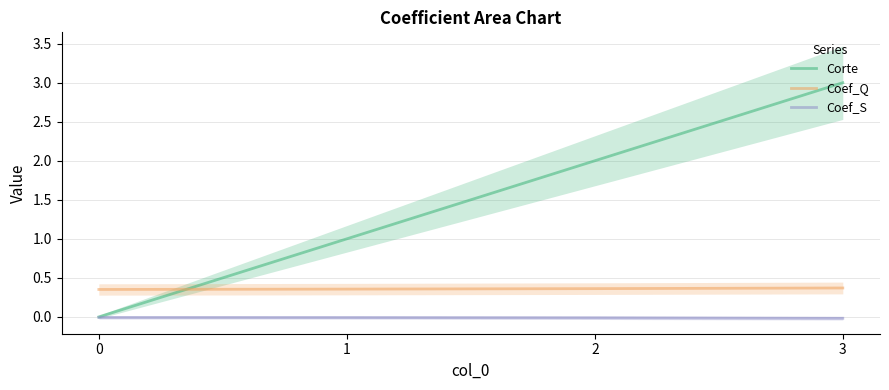

Which series has the largest total across all categories?

Corte